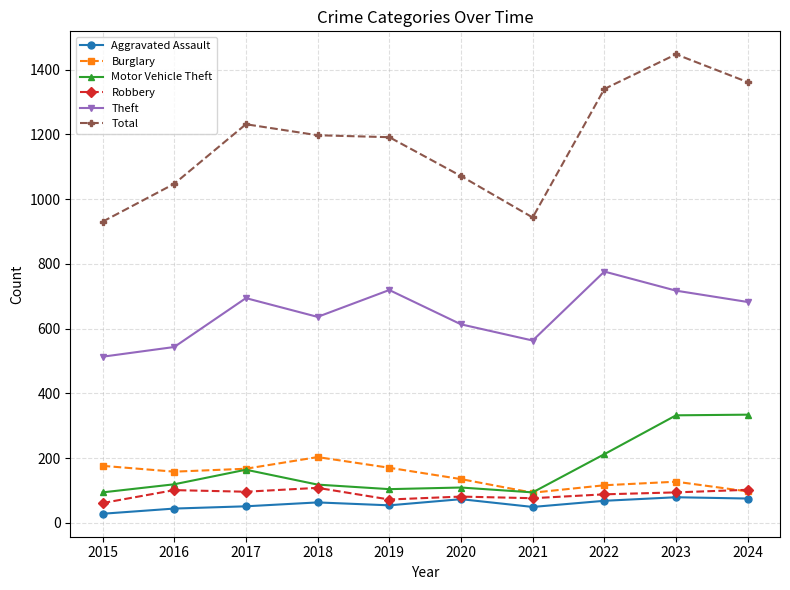

What value does the Theft series have at 2017?

694